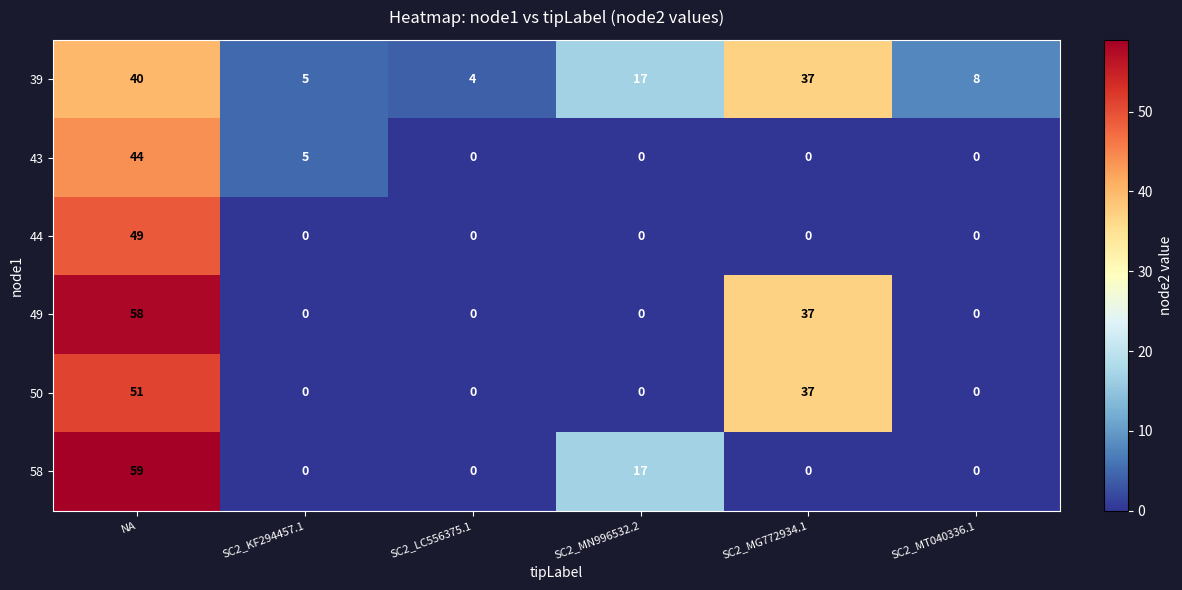

List the series in order of their peak value, highest first.

58, 49, 50, 44, 43, 39